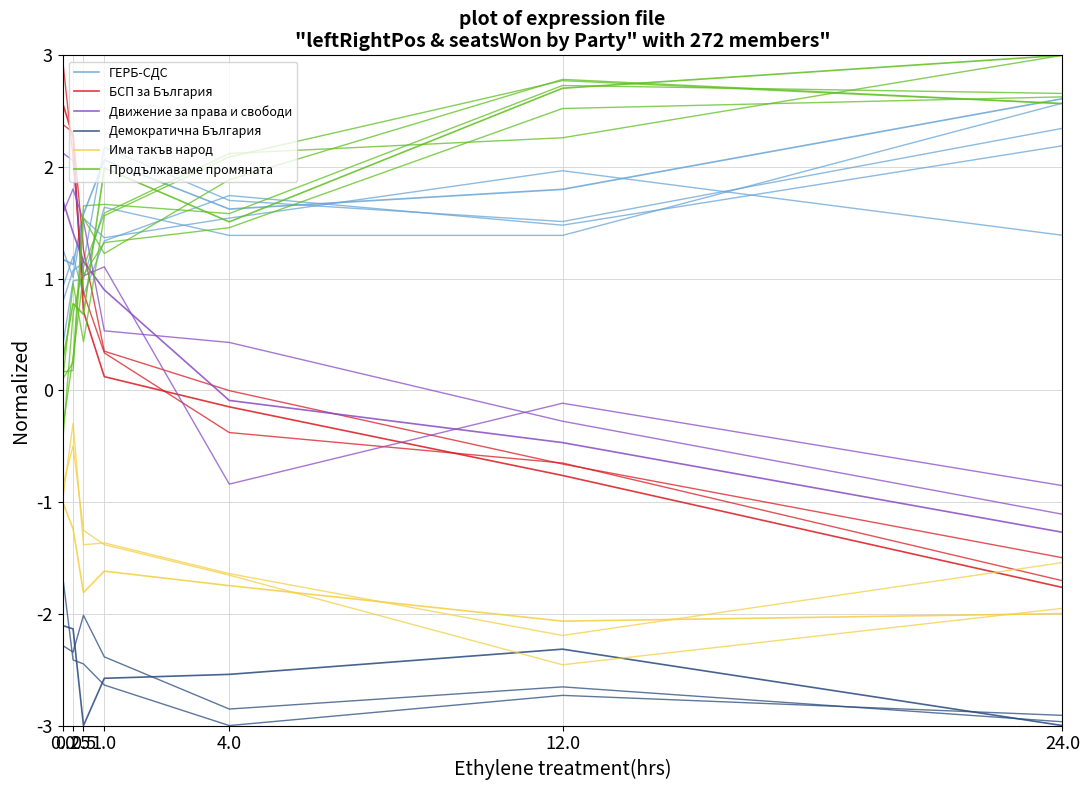

What is the spread (max minus min) of values at 24.0?

6.0